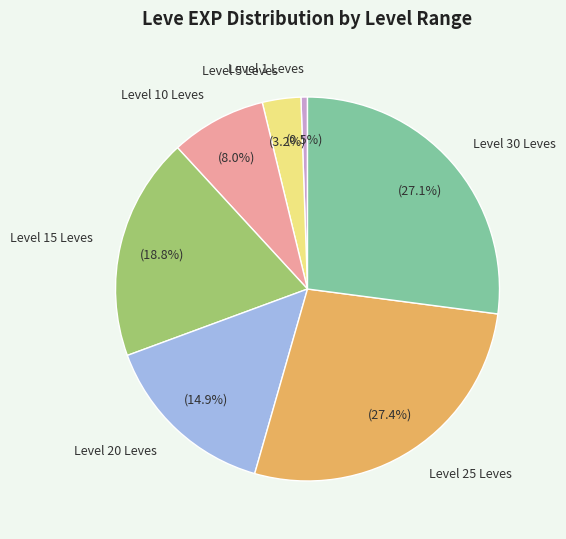

Is there a majority slice in this chart?

No